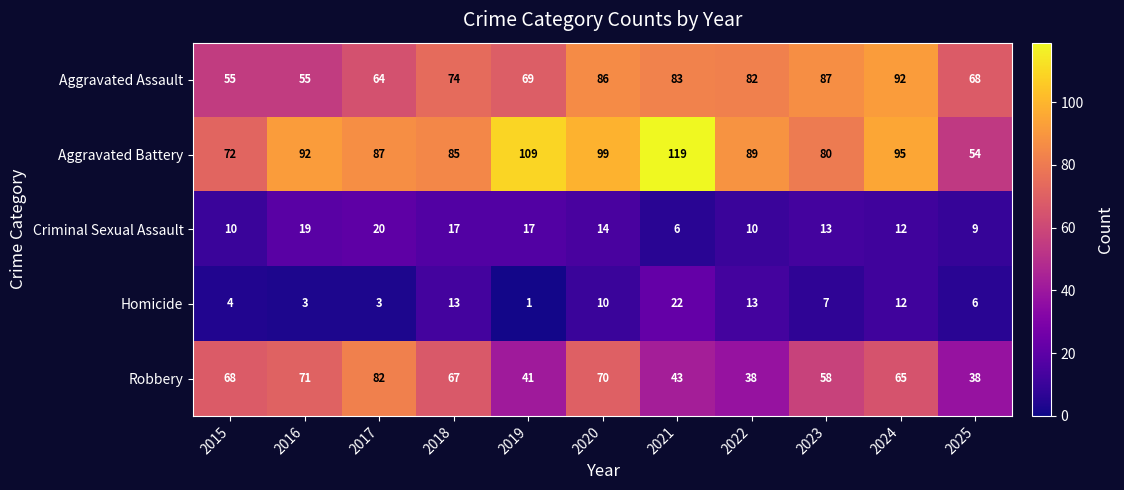

What is the smallest value displayed?

1